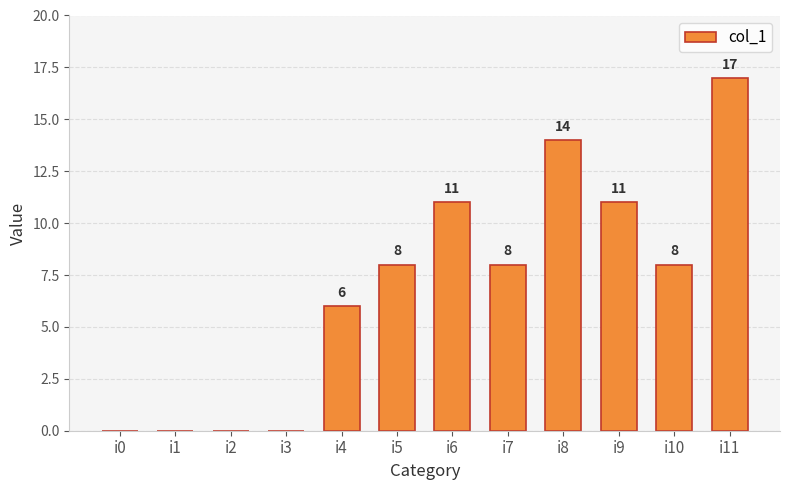

What is the maximum value shown in the chart?

17